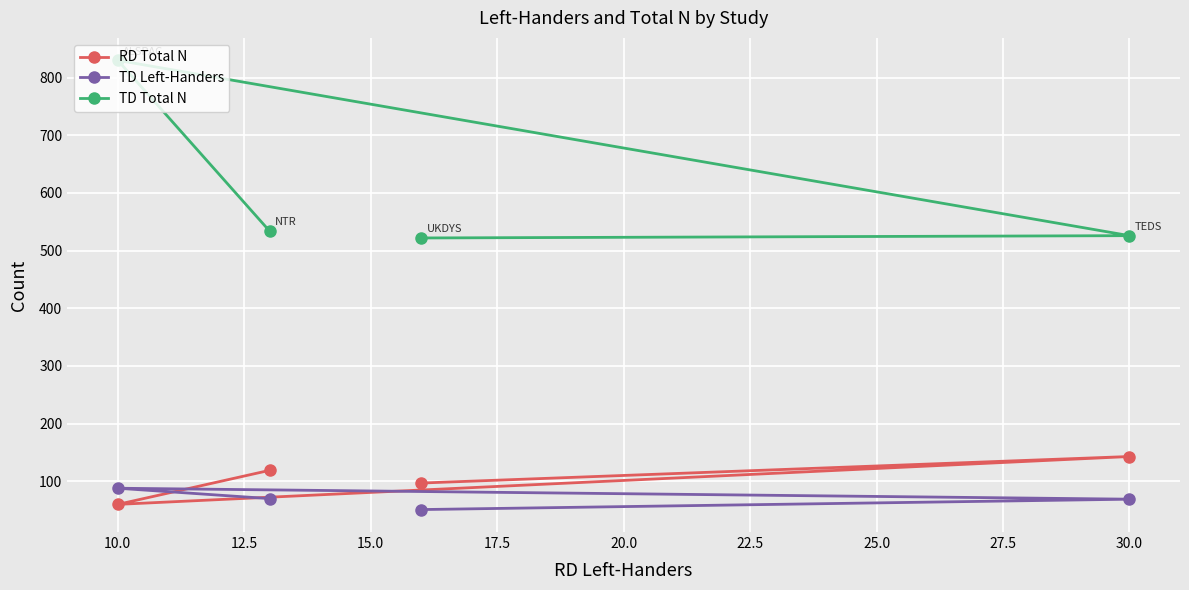

How many times do RD Total N and TD Left-Handers cross each other?

2